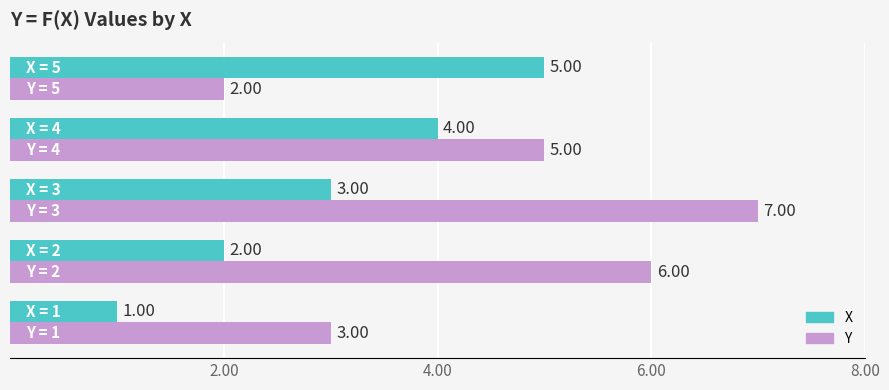

Rank the series by their maximum value, from highest to lowest.

Y, X